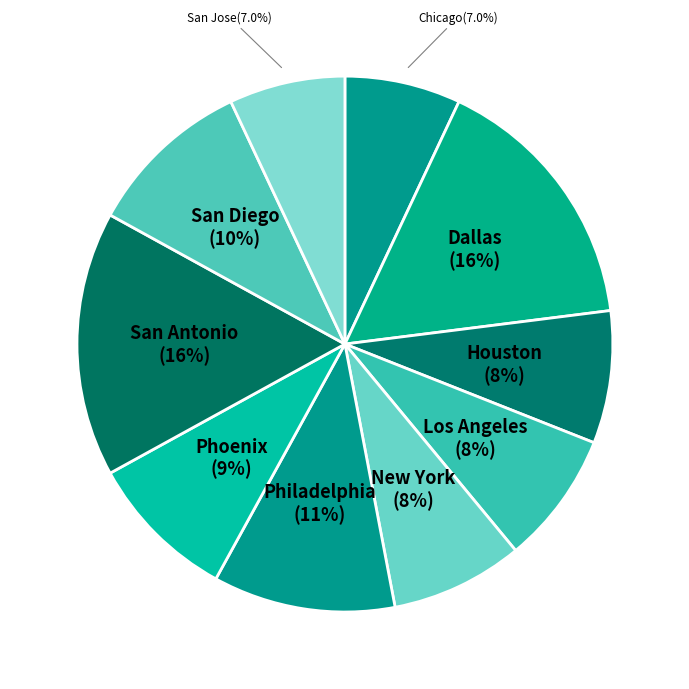

To the nearest percent, what is the difference between the largest and smallest slice percentages?

9%